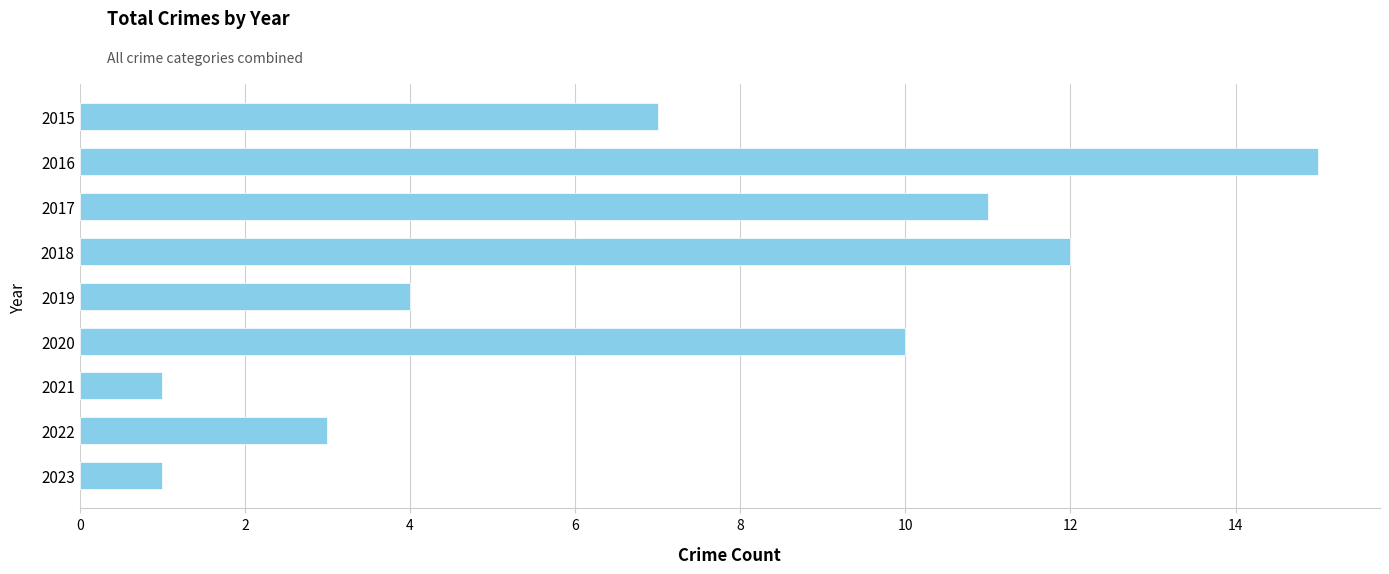

True or false: the data shows 10 at 2020.

True